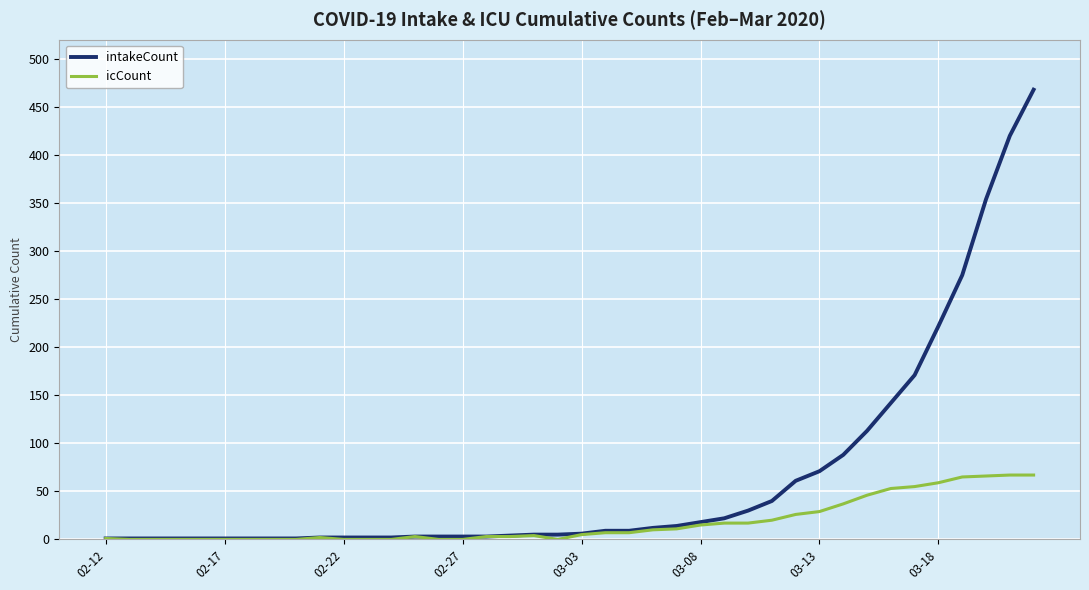

What is the maximum value shown in the chart?

468